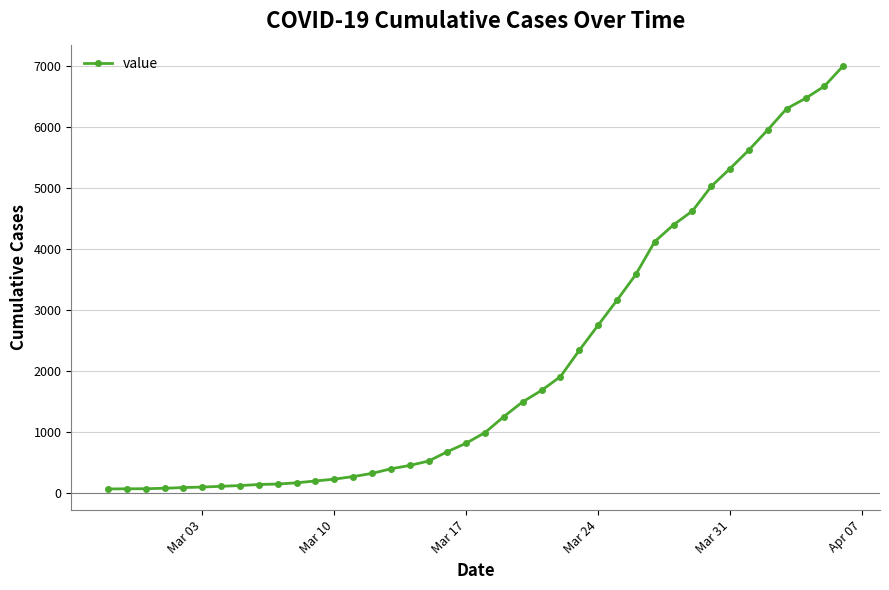

What is the sum of all values?

85727